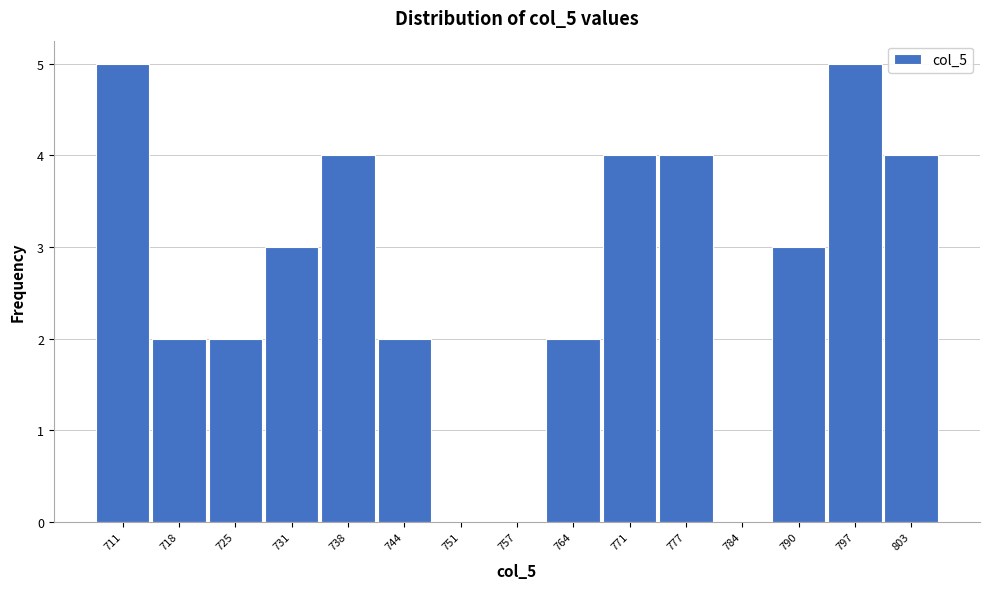

Reading right to left, what are all the values shown in this chart?

803=4	797=5	790=3	784=0	777=4	771=4	764=2	757=0	751=0	744=2	738=4	731=3	725=2	718=2	711=5